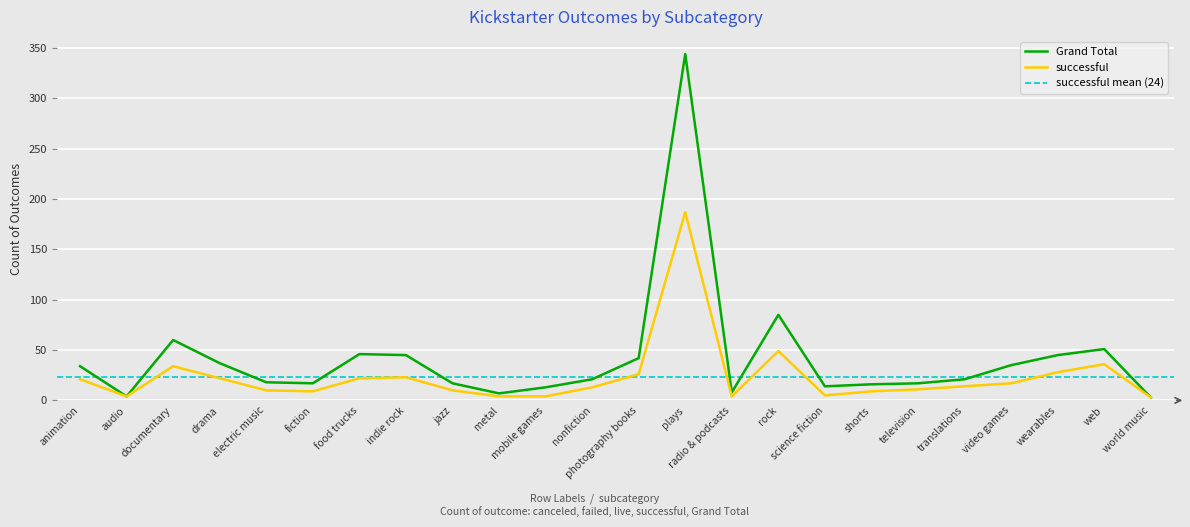

Where is Grand Total nearest to the value 173?

rock